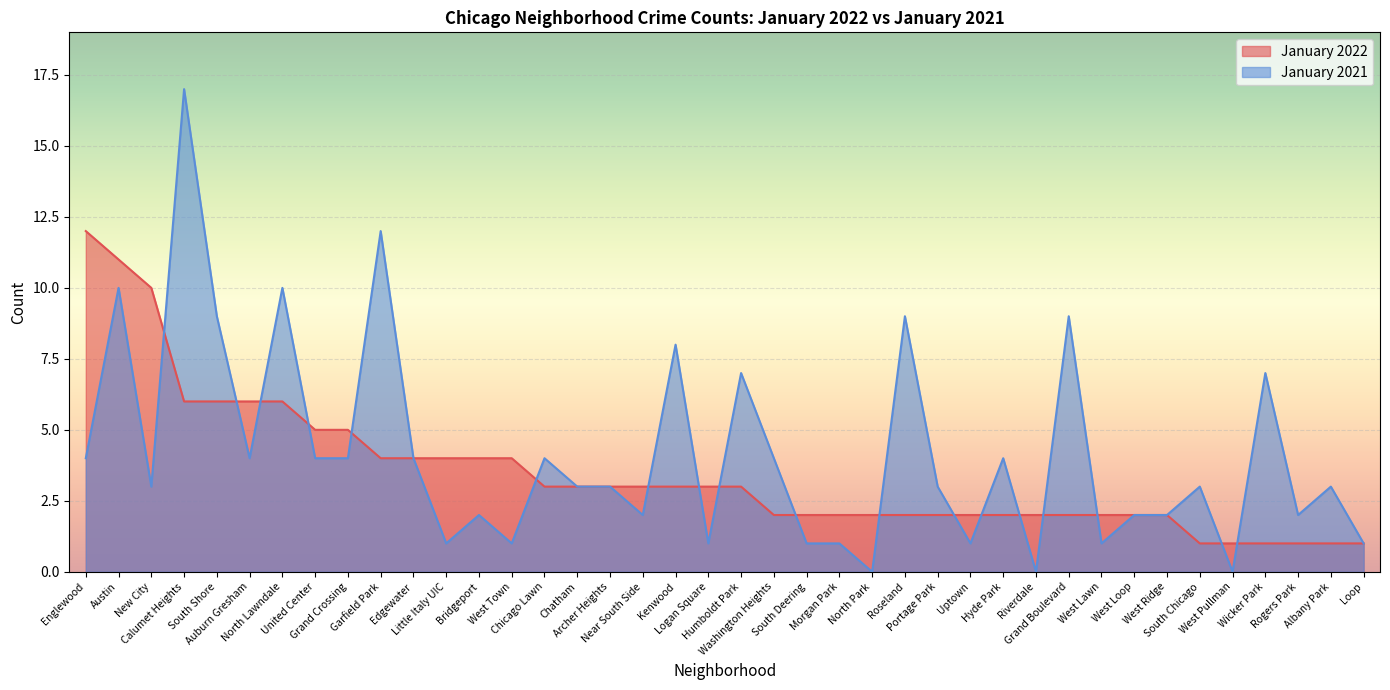

At how many categories does at least one series exceed 14?

1